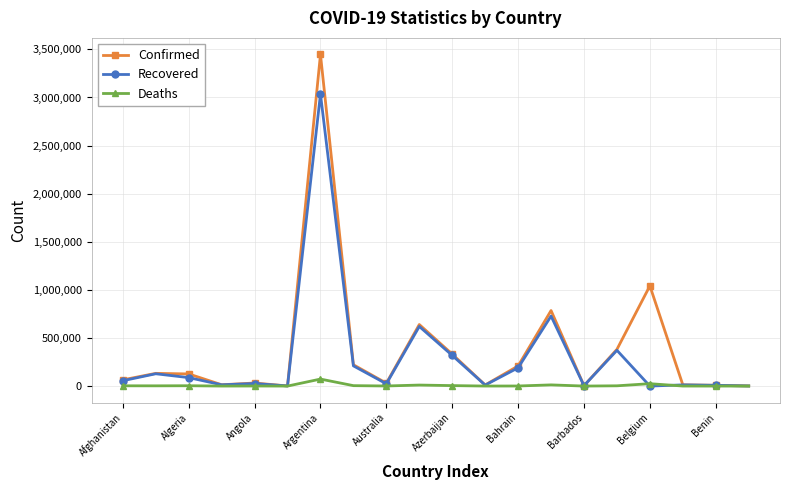

True or false: Confirmed has more than 1 interior local peaks.

True